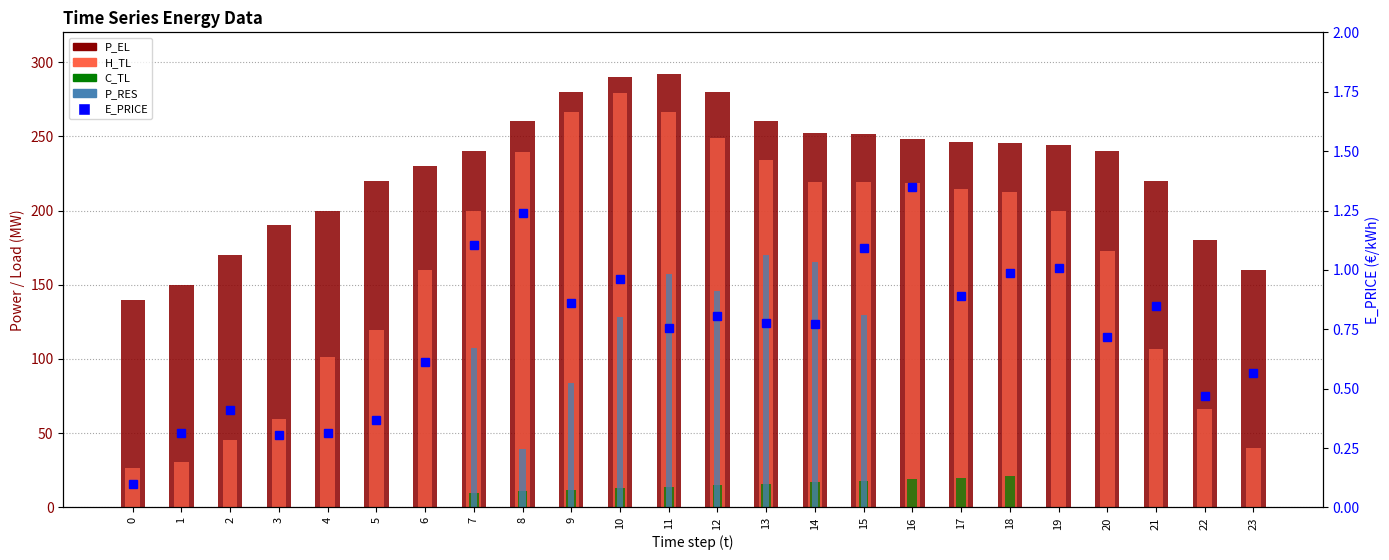

What value does the H_TL series have at 4?

101.1